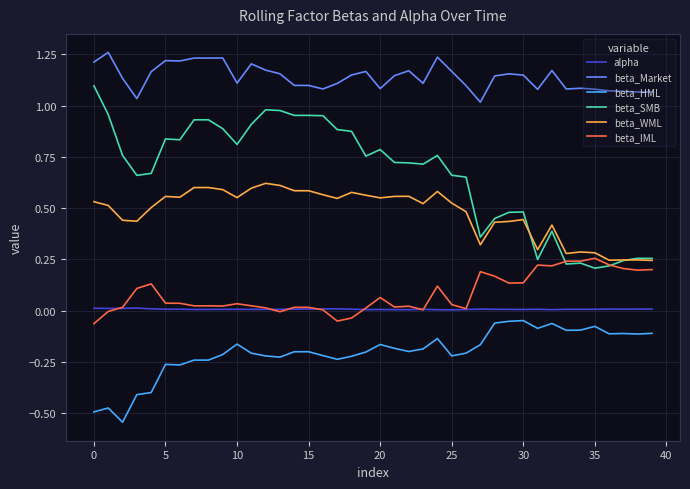

Which series has the largest total across all categories?

beta_Market